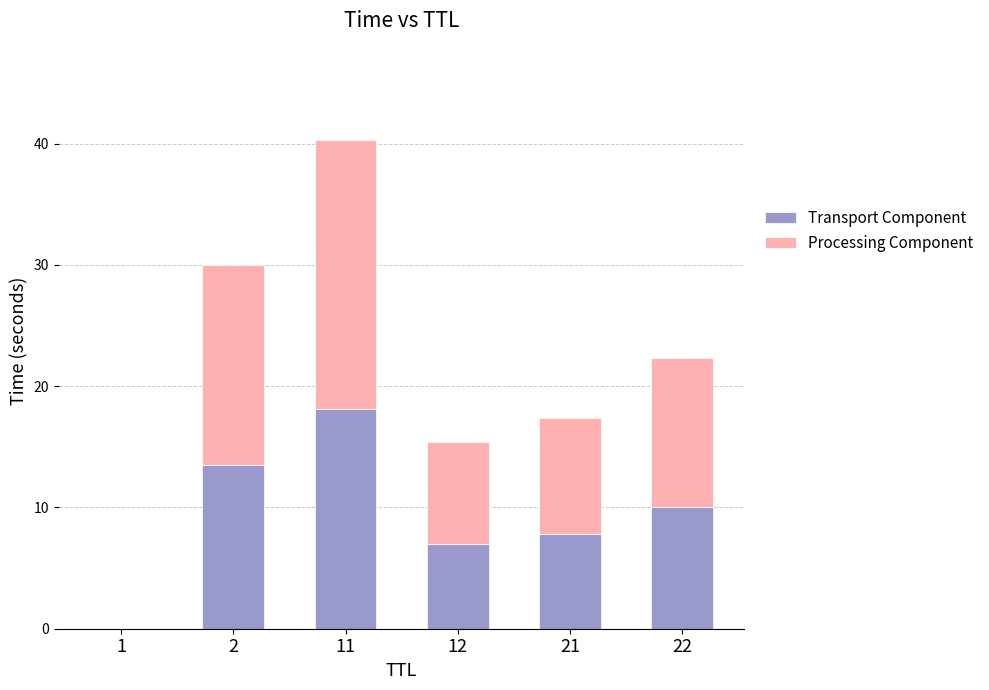

At which category is the sum across all series the highest?

11